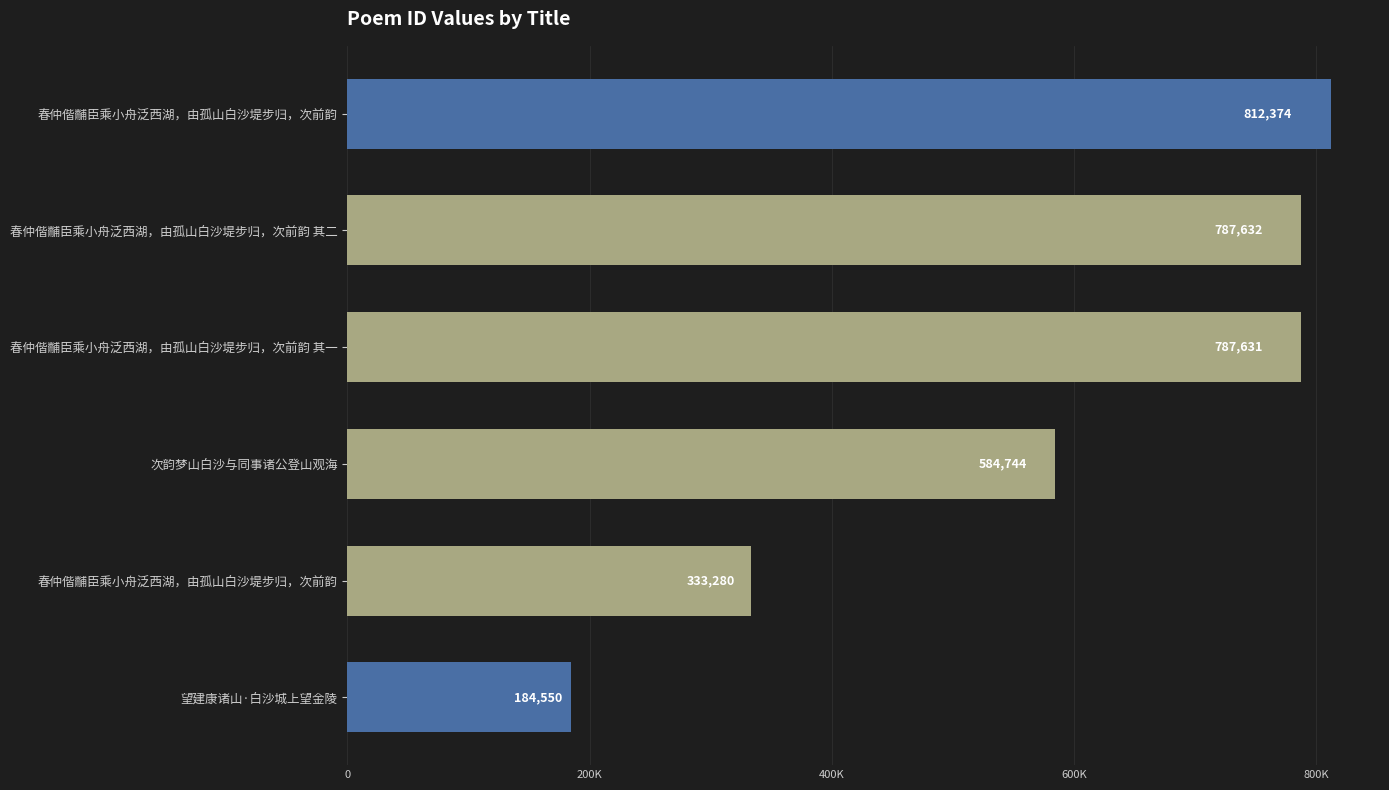

Does the chart contain any negative values?

No